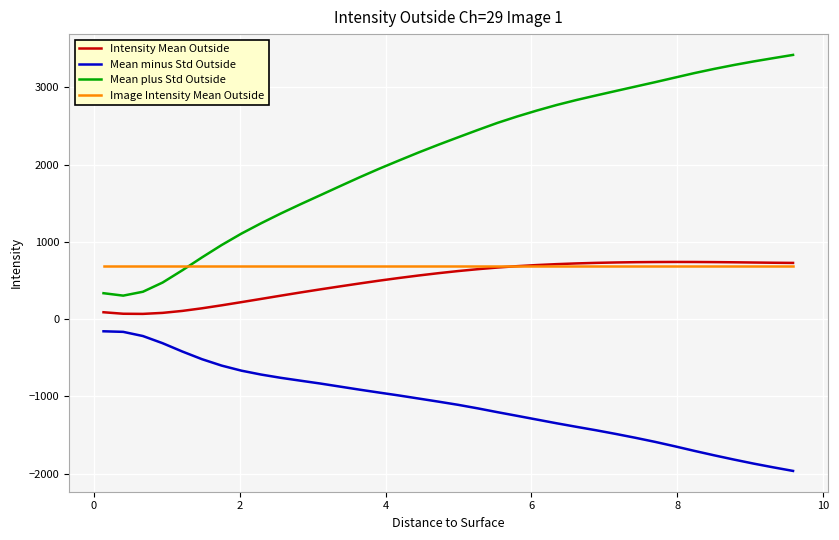

Which series has the widest spread of values?

Mean plus Std Outside